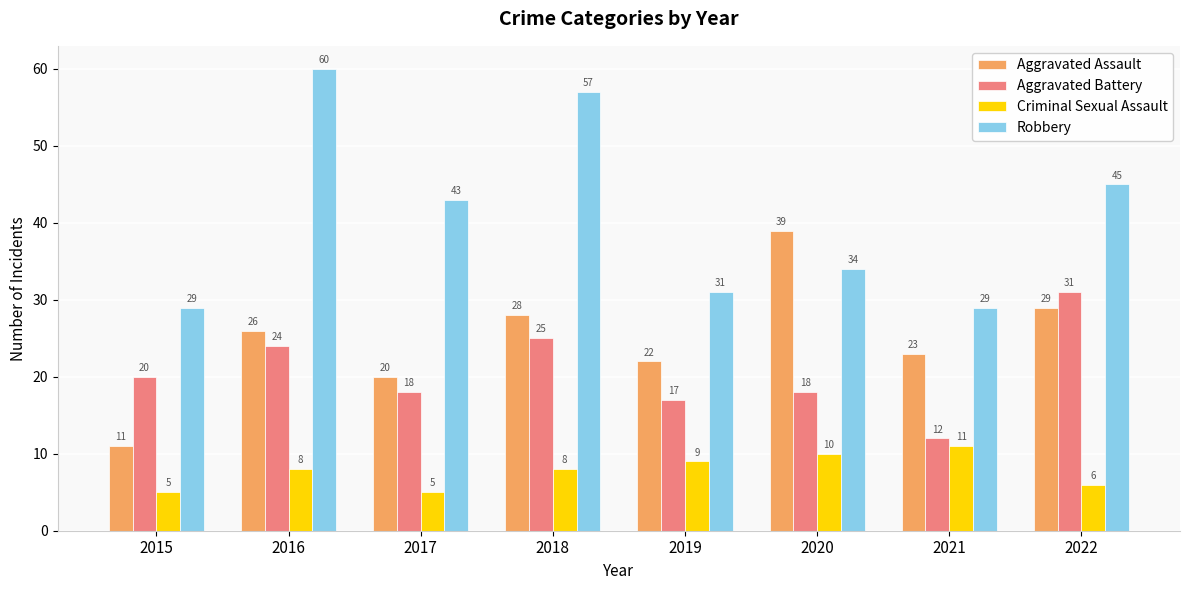

Which series changed the most between 2017 and 2020?

Aggravated Assault